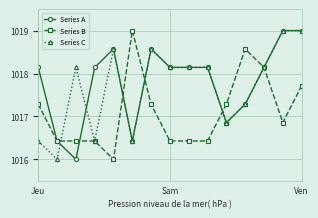

At how many categories does at least one series exceed 1017?

14